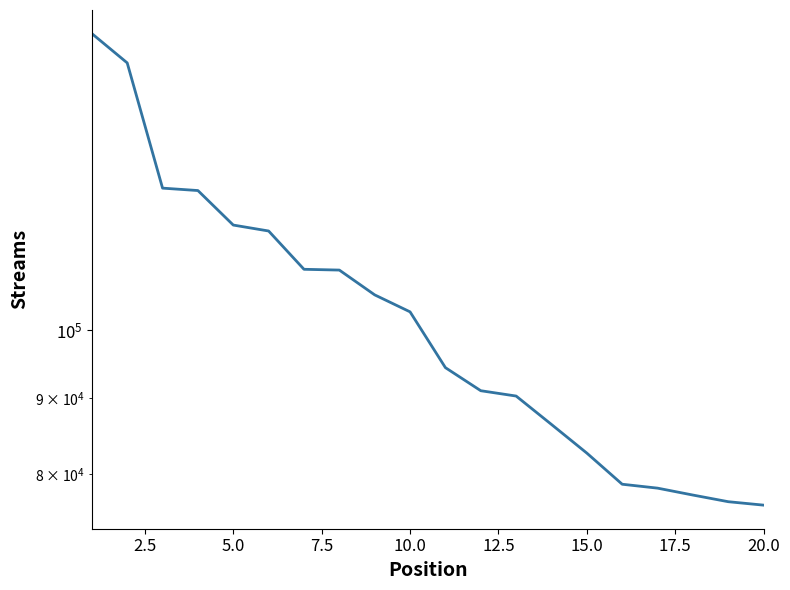

What is the average value?

102654